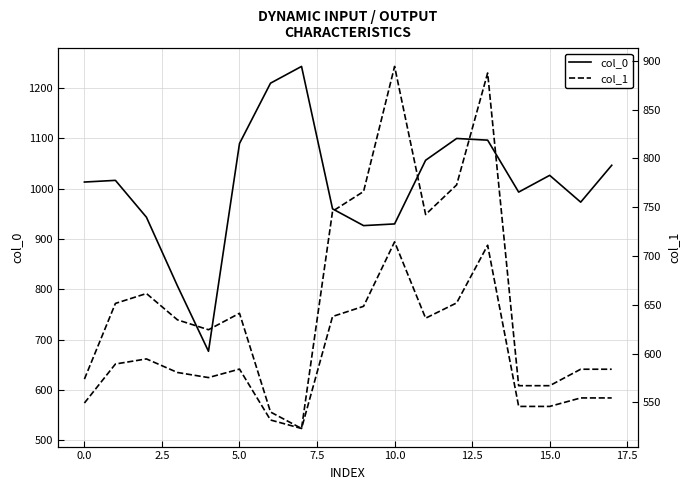

At how many categories does at least one series exceed 1185?

2